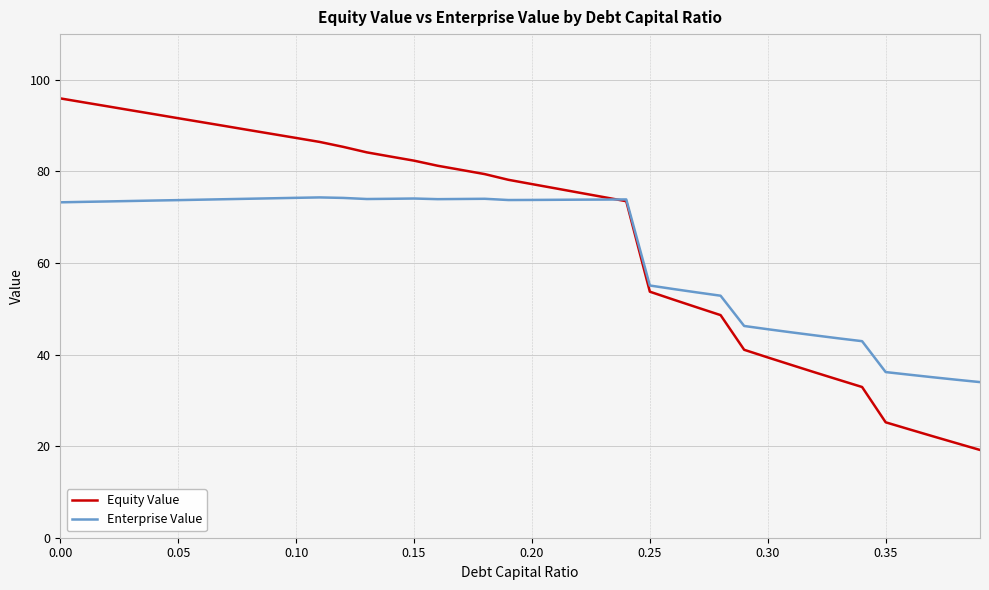

What is the minimum value for Equity Value?

19.2